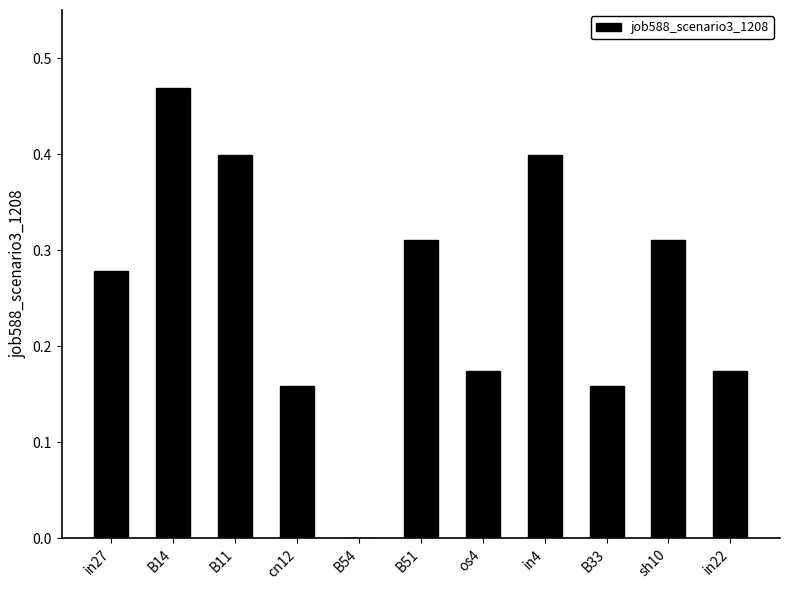

Which label corresponds to the largest value in the chart?

B14